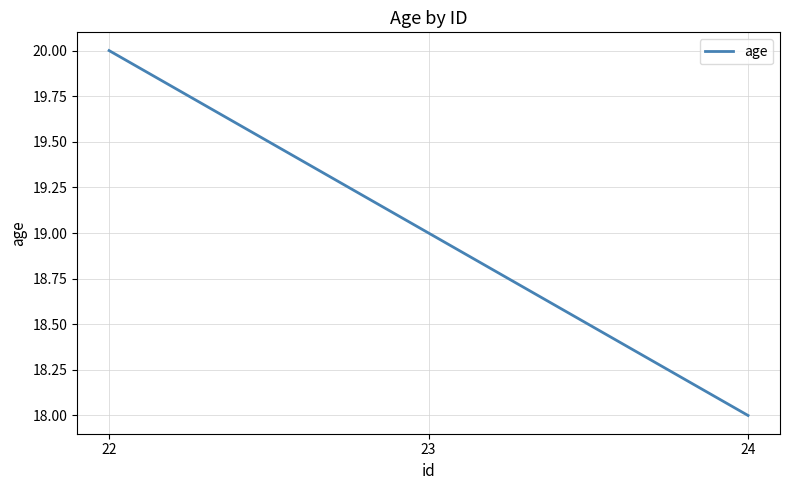

What is the approximate value at 23?

19